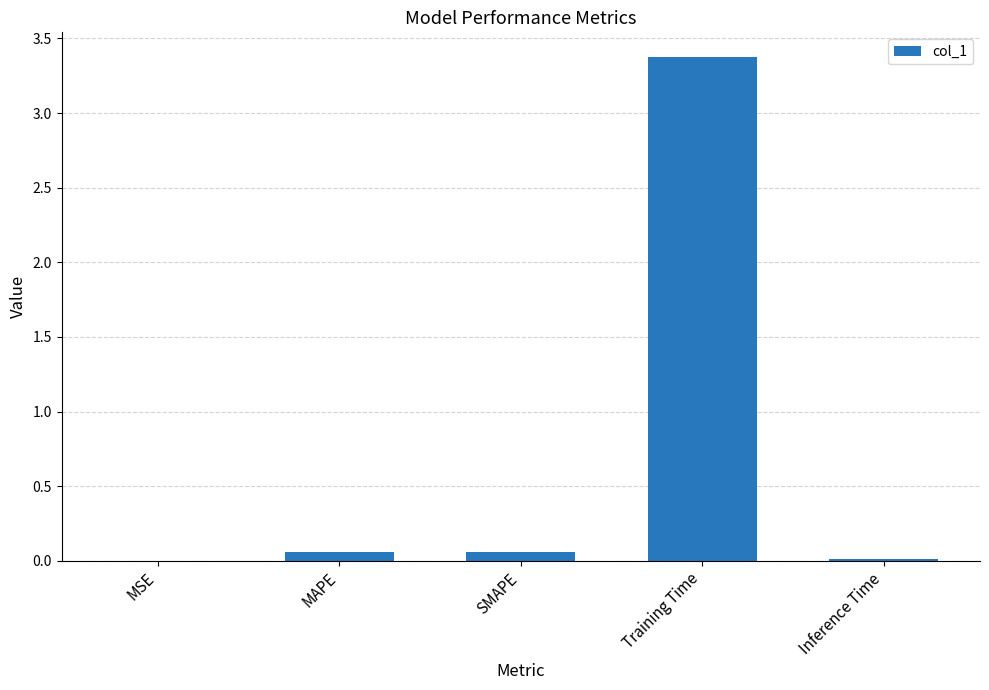

What is the greatest value displayed?

3.4